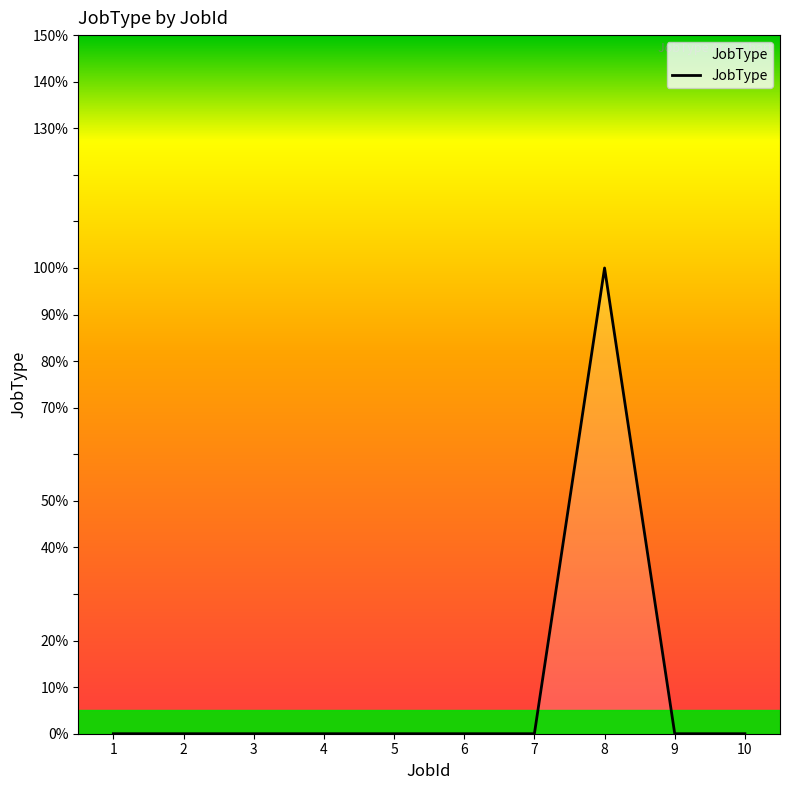

Which category has the lowest value across all series?

1